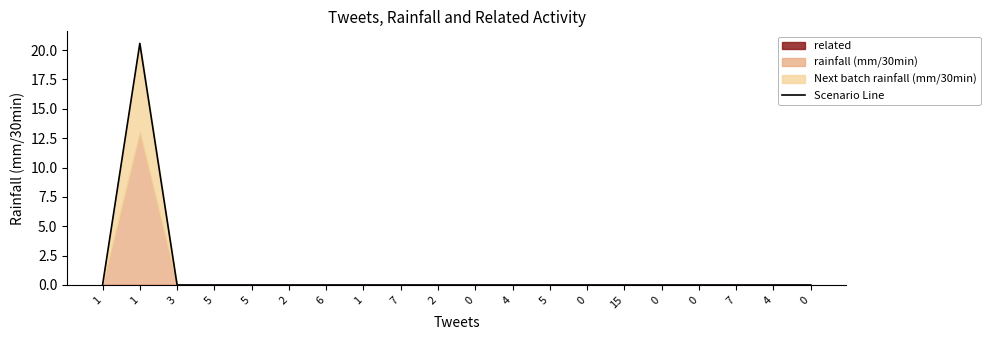

How many interior local peaks (higher than both neighbors) does the data have?

1